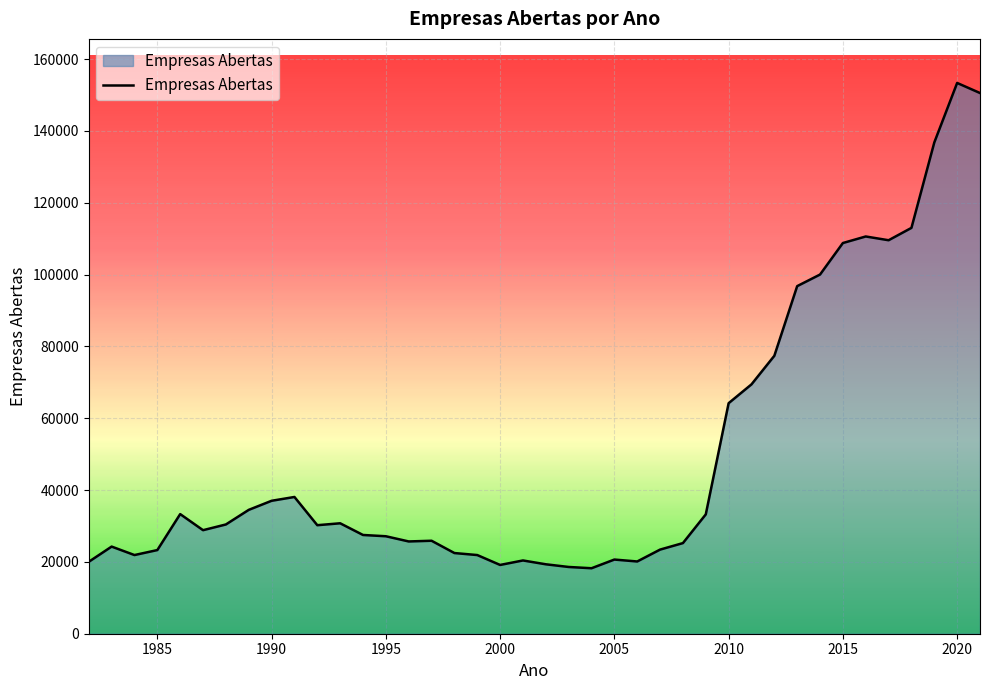

What is the greatest value displayed?

153345